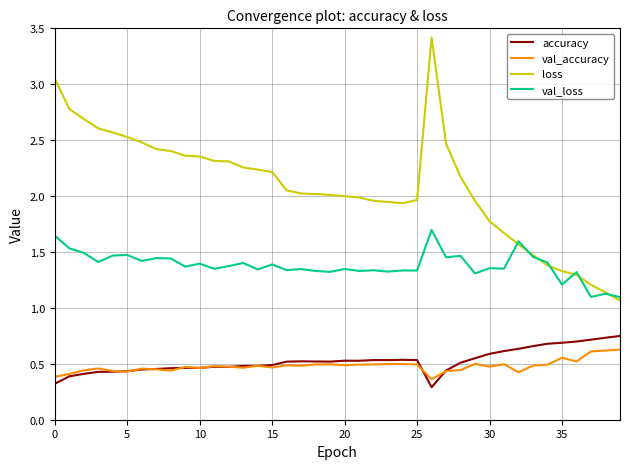

Which series has the widest spread of values?

loss